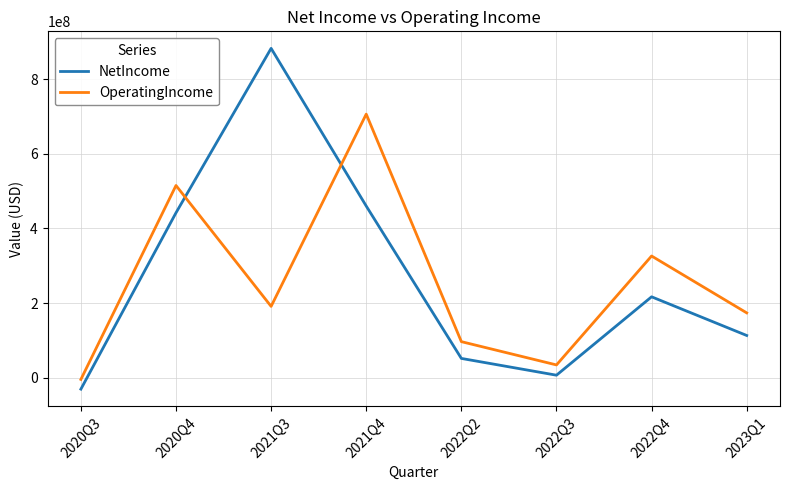

How many intersections are there between OperatingIncome and NetIncome?

2